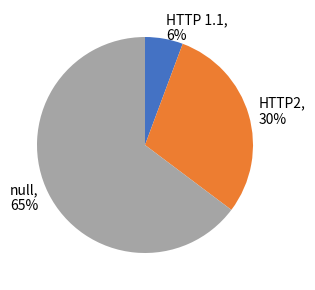

Between HTTP 1.1 and HTTP2, which is larger?

HTTP2